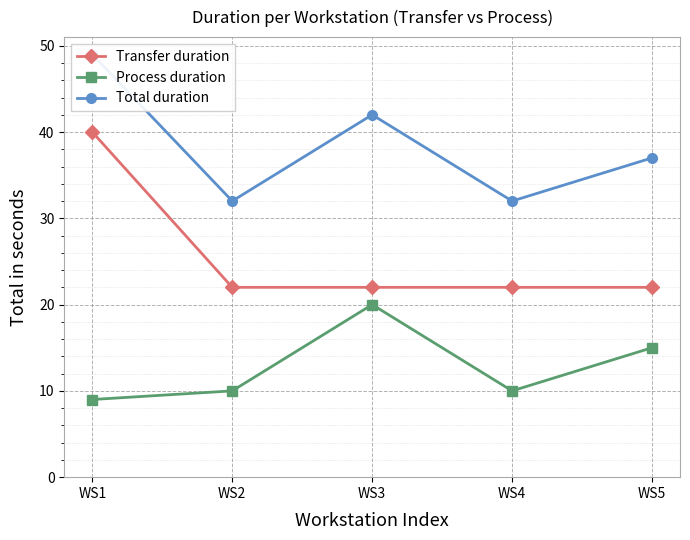

At which label does Total duration first exceed 37?

WS1